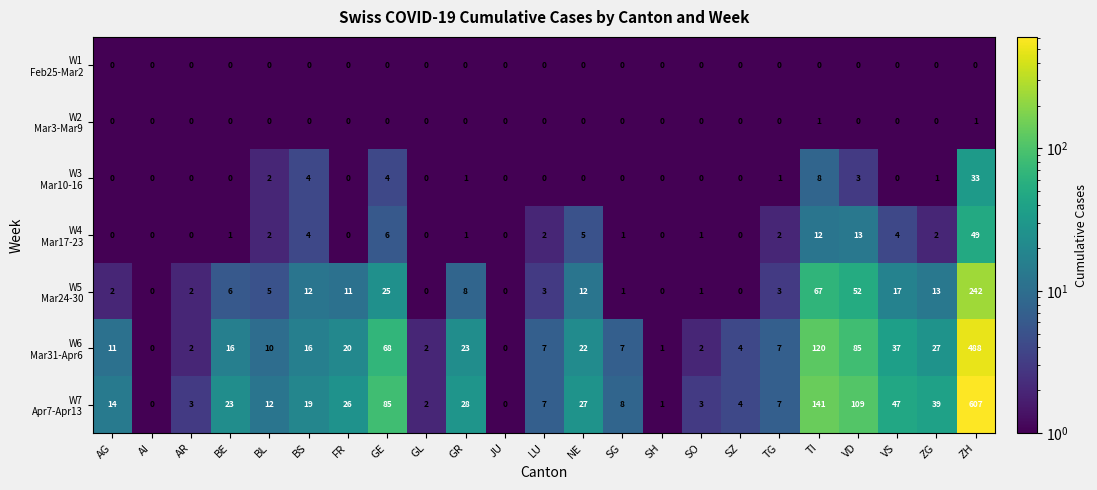

What is the greatest value displayed?

607